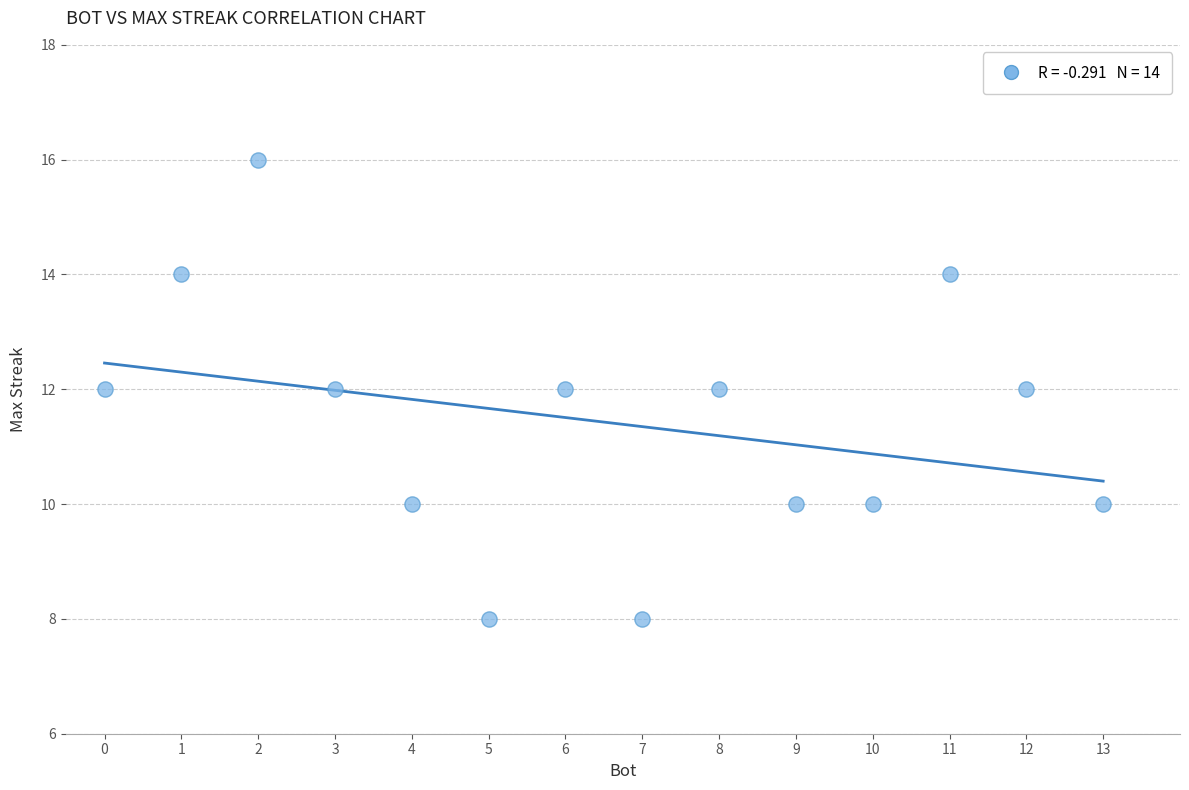

What is the range of X values (max minus min)?

13